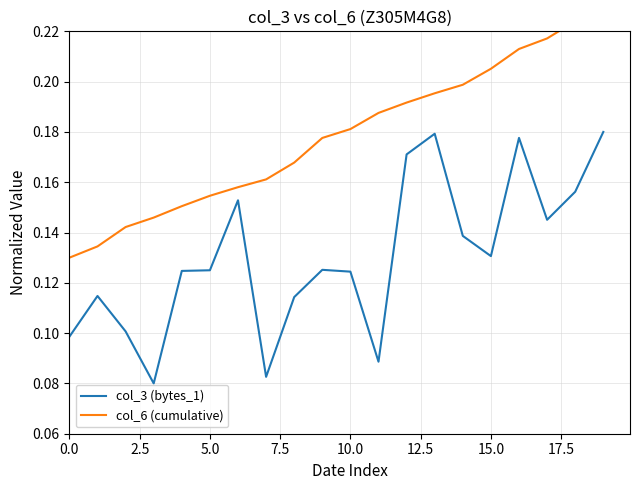

Is it true that col_3 (bytes_1) equals 0.2 at 14?

False